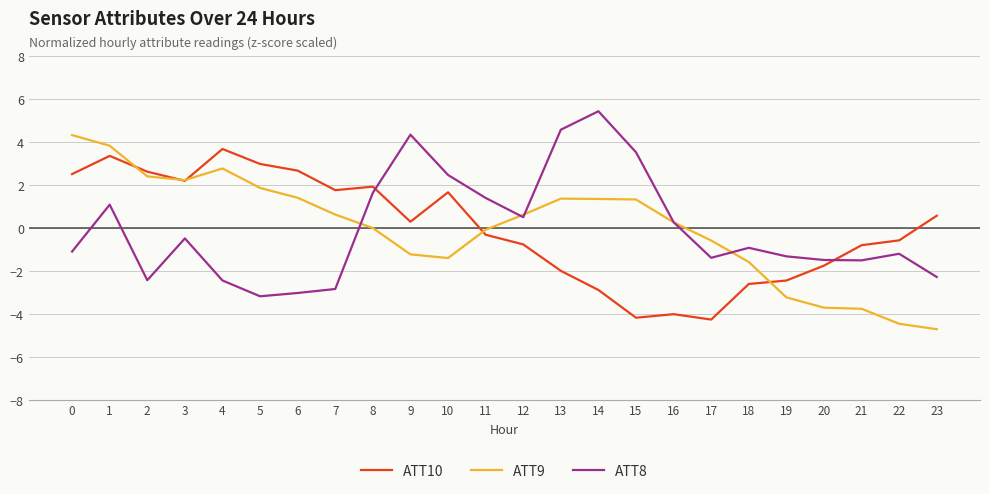

What is the total value across all series at 13?

4.0